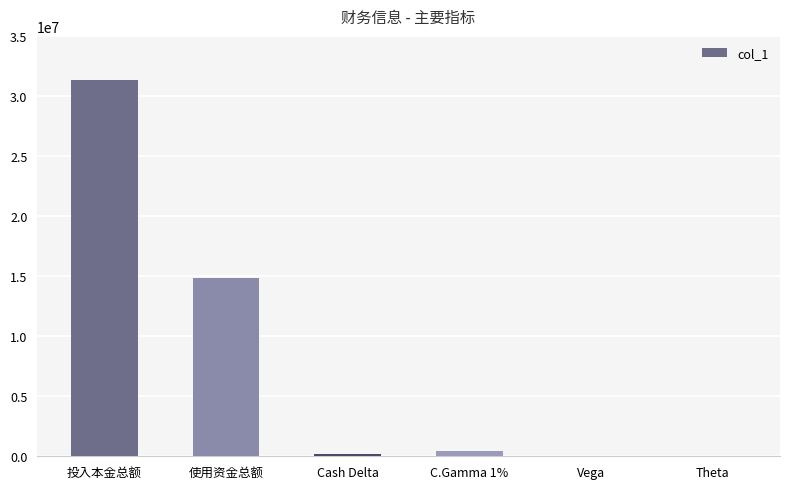

Where is the data nearest to the value 15664762?

使用资金总额